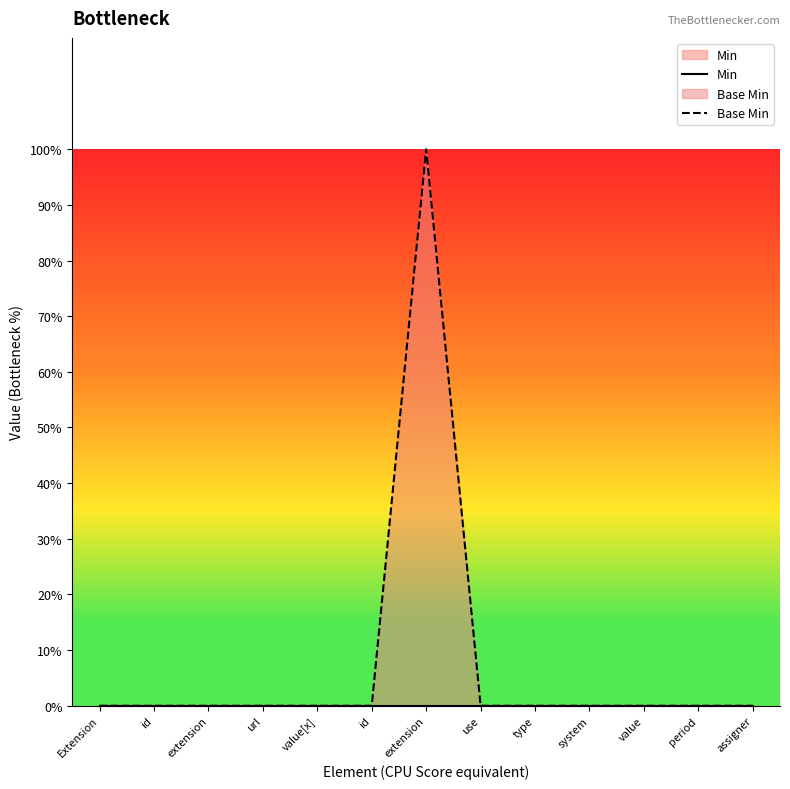

Does the chart display data point markers on the line(s)?

No